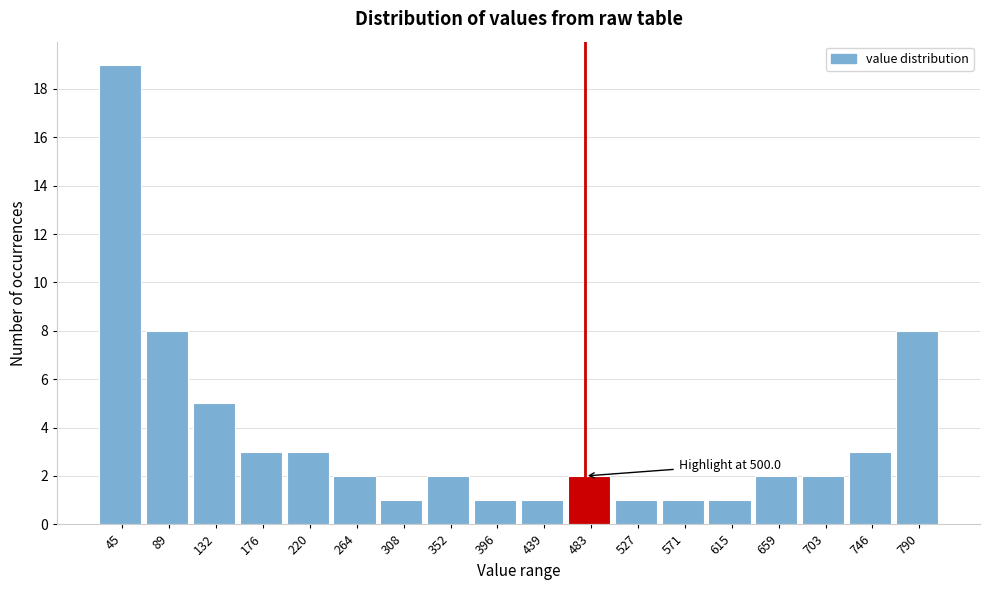

Reading left to right, what are all the values shown in this chart?

45=19	89=8	132=5	176=3	220=3	264=2	308=1	352=2	396=1	439=1	483=2	527=1	571=1	615=1	659=2	703=2	746=3	790=8